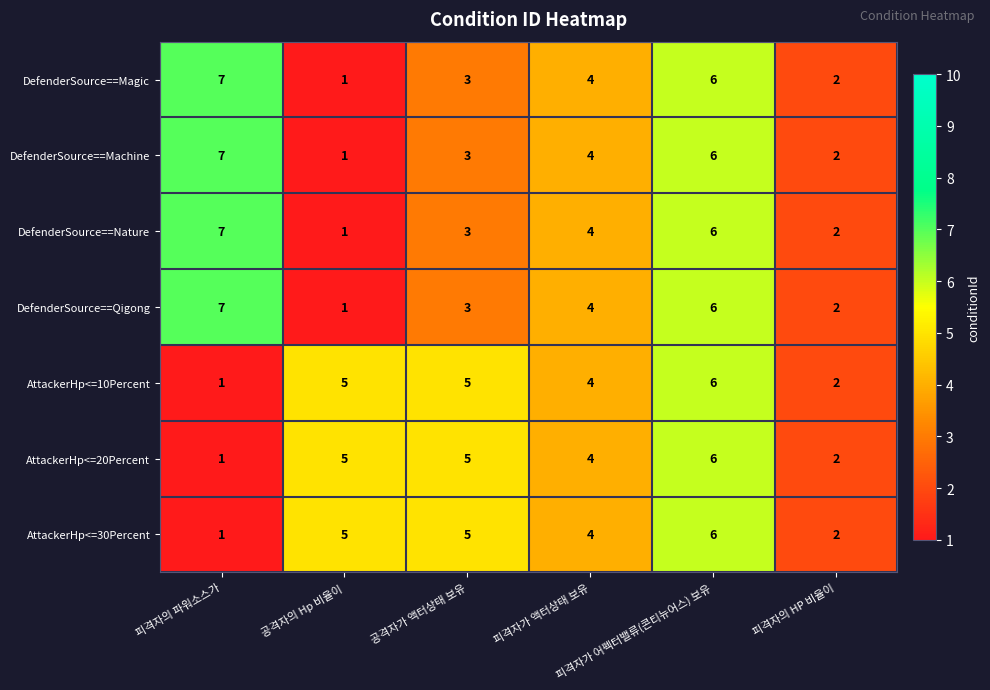

How many DefenderSource==Magic values are between 2 and 6?

4